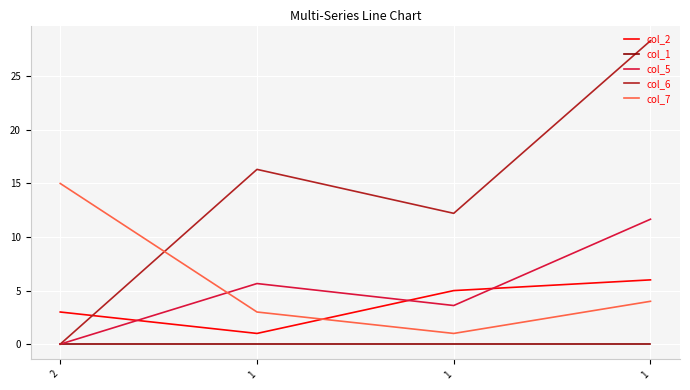

Is this an area chart (filled region under the line)?

No